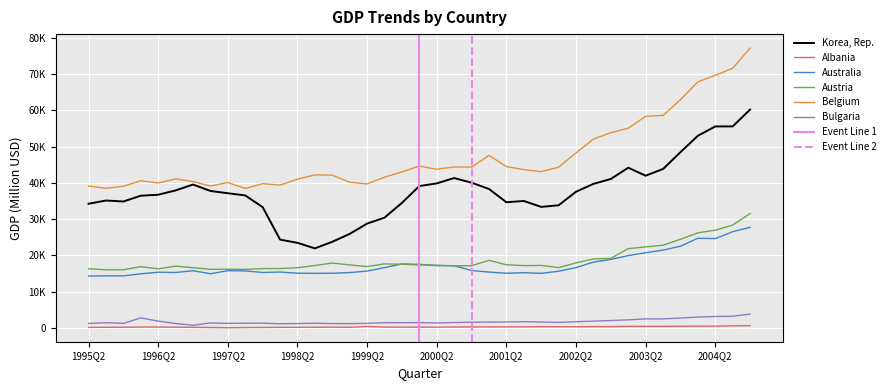

The Belgium series shows 38534.4 at 1995Q3. True or false?

True